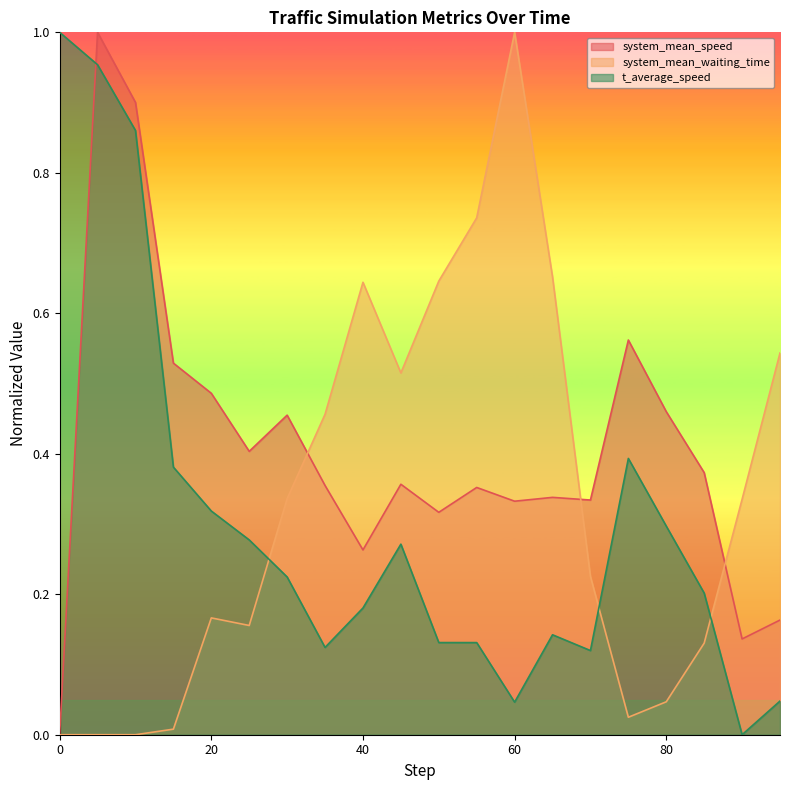

After their last crossing, which series has the higher values: system_mean_speed or system_mean_waiting_time?

system_mean_waiting_time